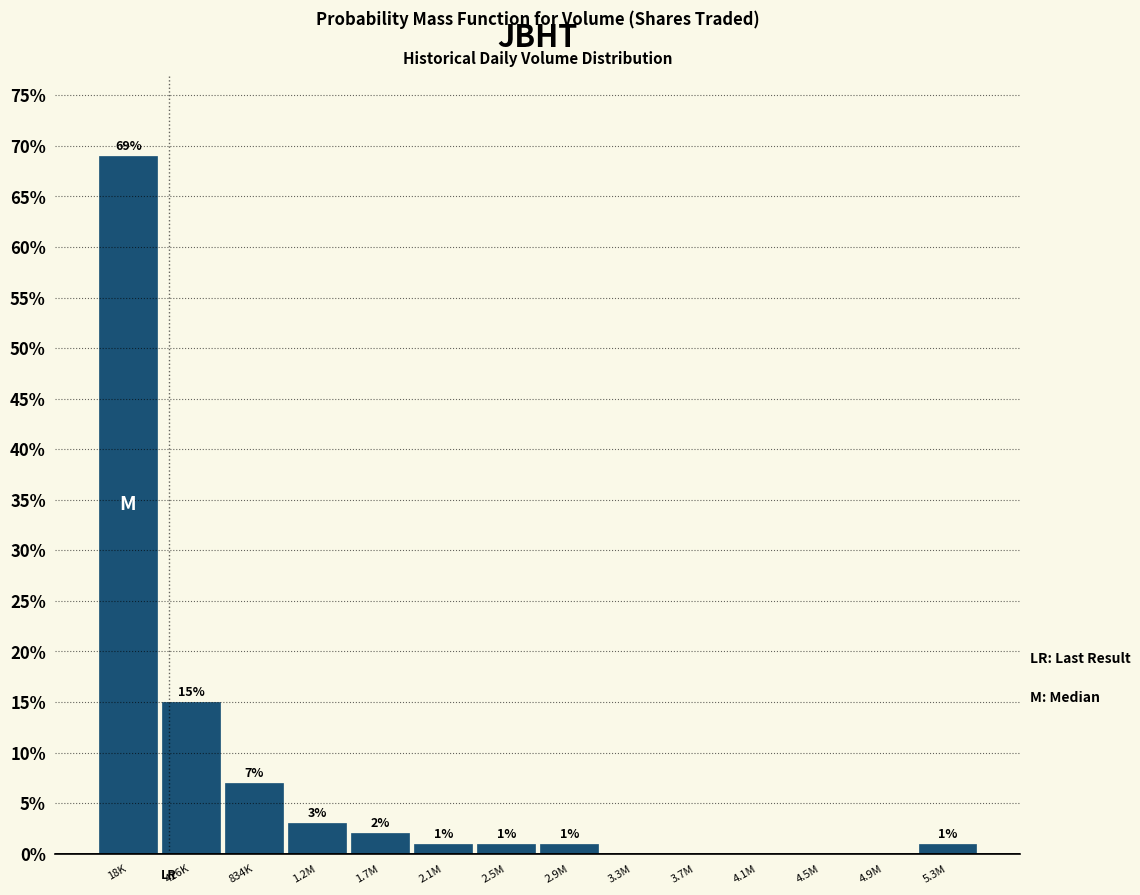

Reading left to right, what are all the values shown in this chart?

18K=69.0	426K=15.0	834K=7.0	1.2M=3.0	1.7M=2.0	2.1M=1.0	2.5M=1.0	2.9M=1.0	3.3M=0.0	3.7M=0.0	4.1M=0.0	4.5M=0.0	4.9M=0.0	5.3M=1.0